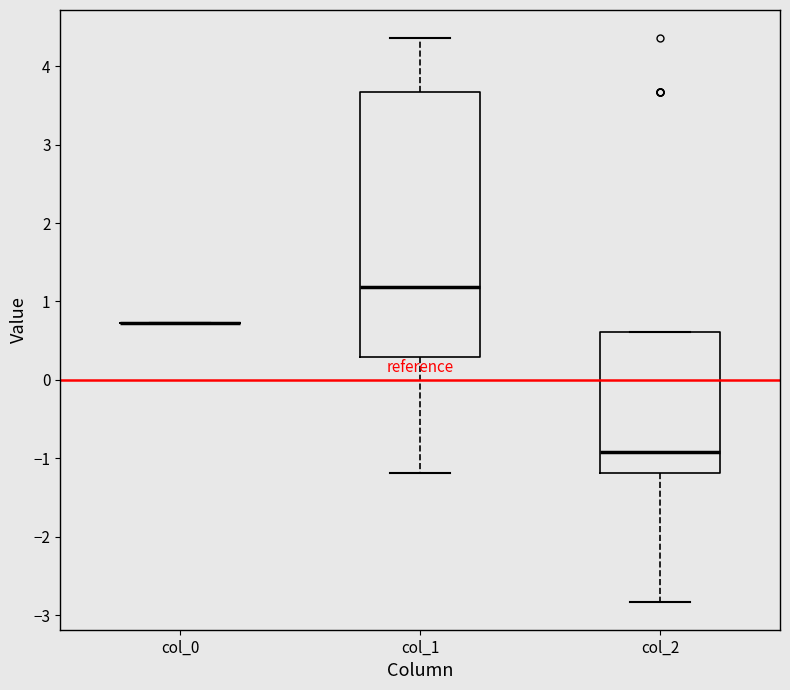

Where is the upper edge of the box for col_1 on the y-axis? The values are not printed on the chart, so give them approximately, as read against the axis.

3.7